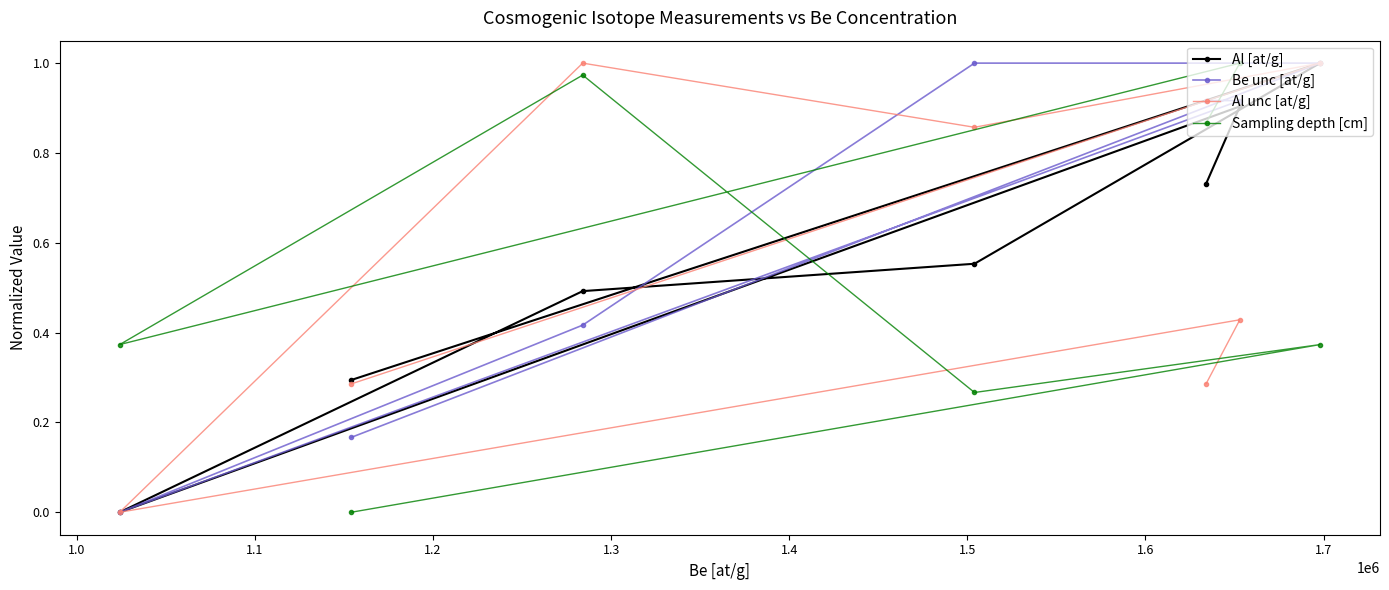

At how many categories does at least one series exceed 0?

7